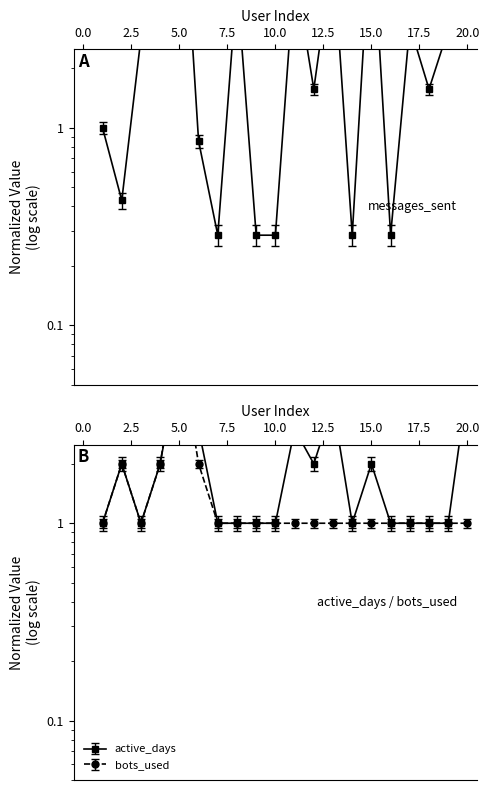

Which series has the largest total across all categories?

messages_sent